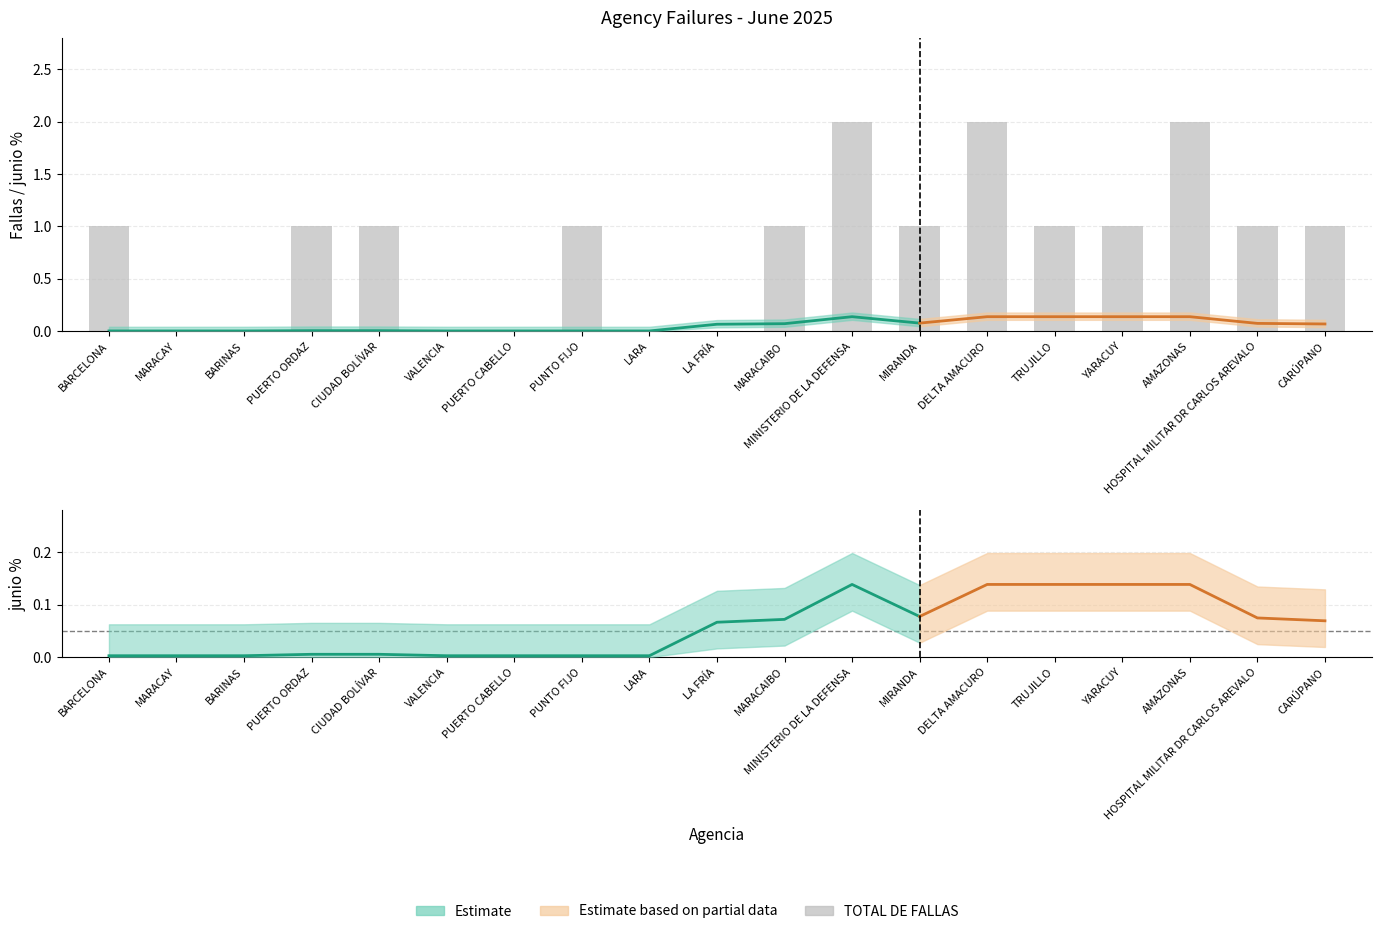

What is the maximum value shown in the chart?

2